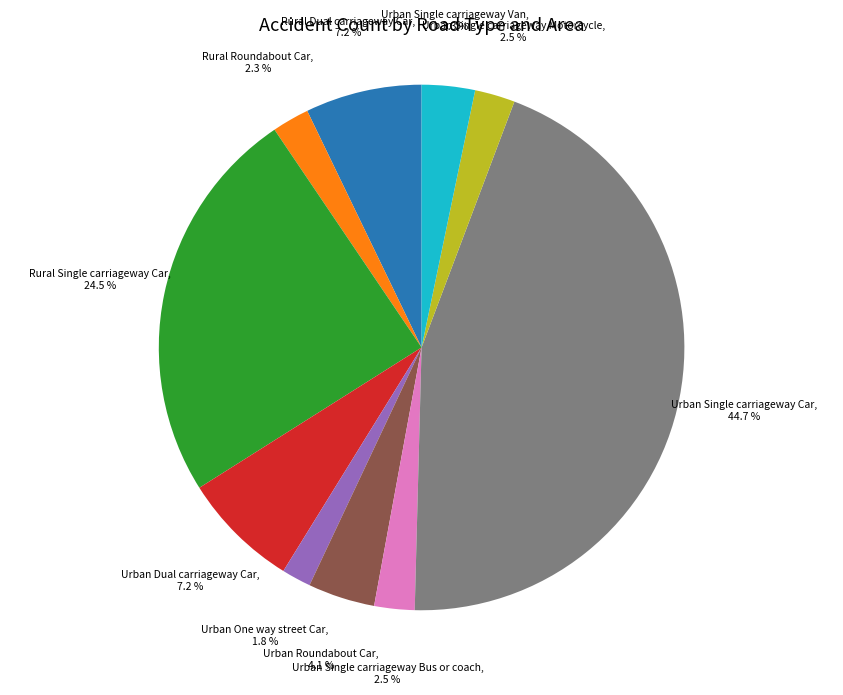

To the nearest percent, what is the average slice percentage?

10%